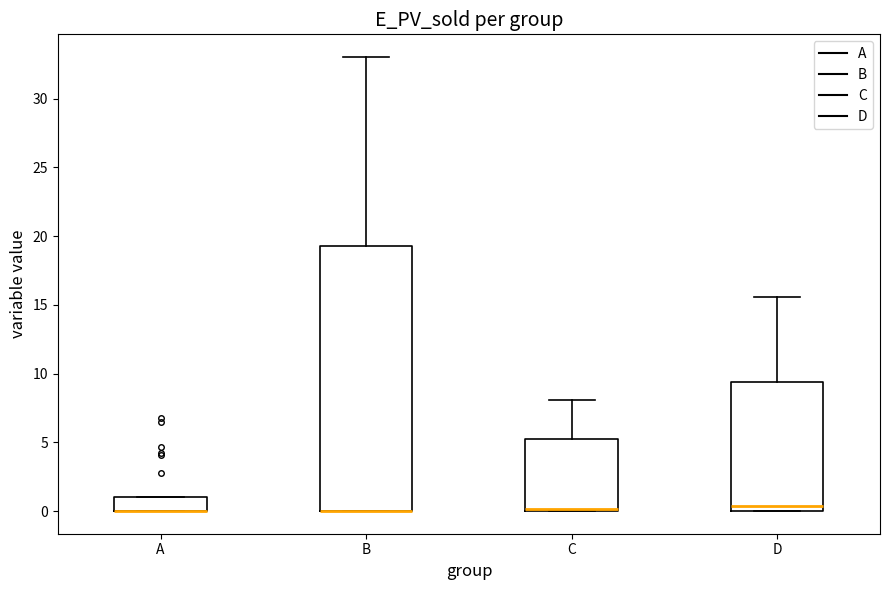

Where is the lower edge of the box for D on the y-axis? The values are not printed on the chart, so give them approximately, as read against the axis.

0.0